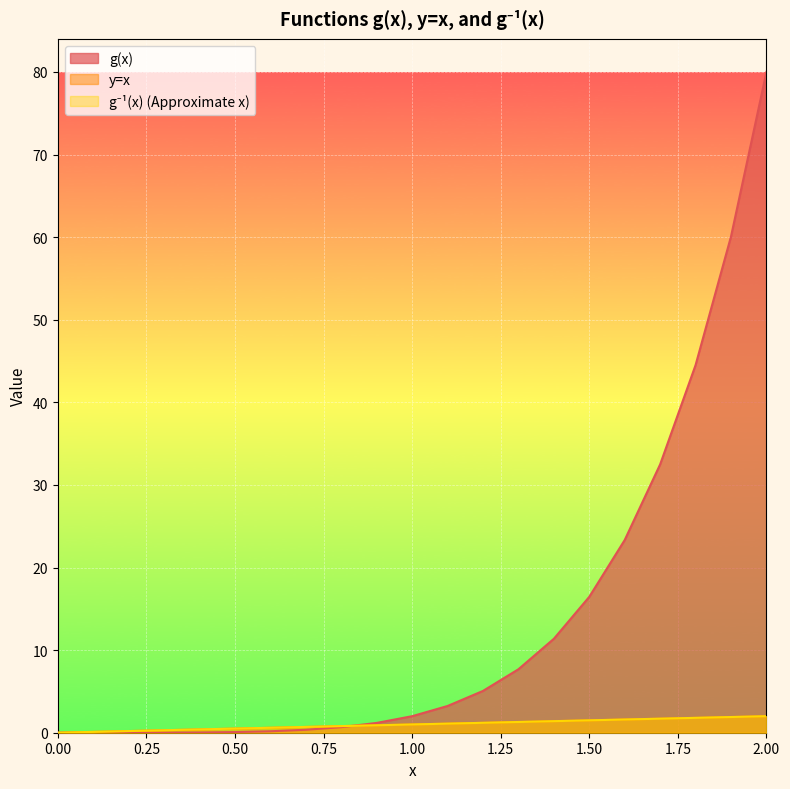

Where do g(x) and g⁻¹(x) (Approximate x) first cross each other?

0.8 and 0.9